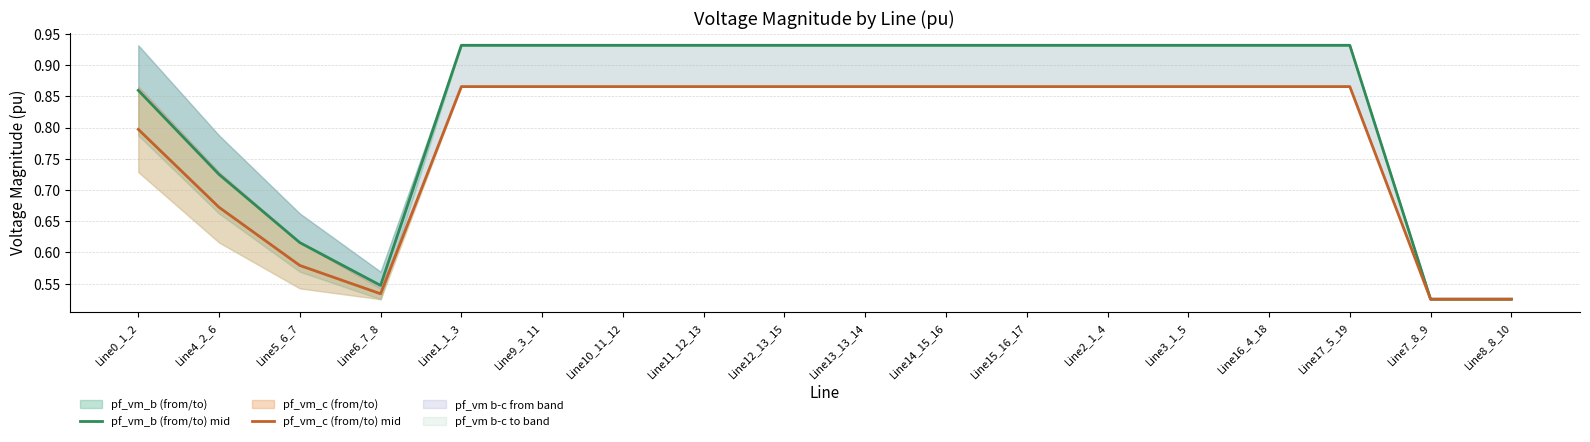

How many data points does each series have?

18